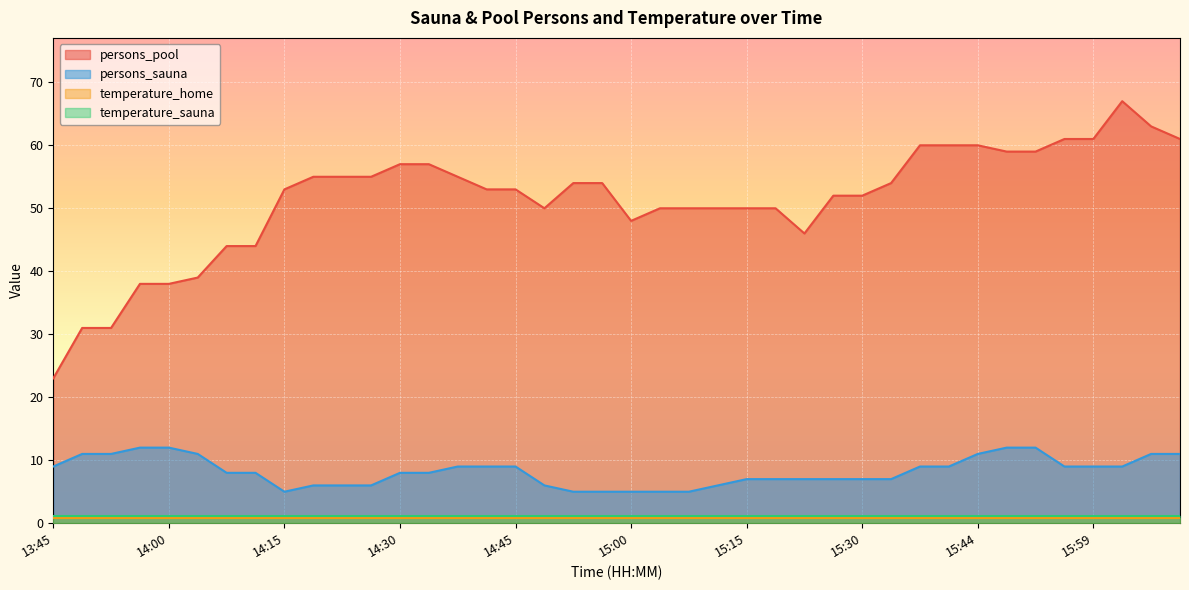

Which label corresponds to the smallest value in the chart?

14:15